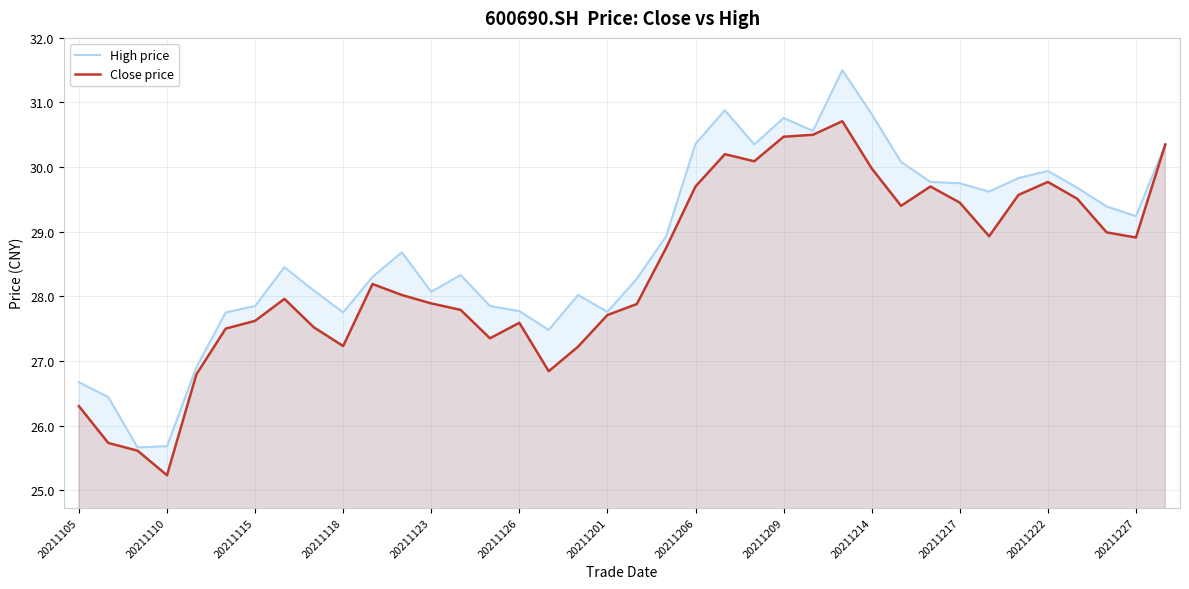

What is the minimum value for High price?

25.7